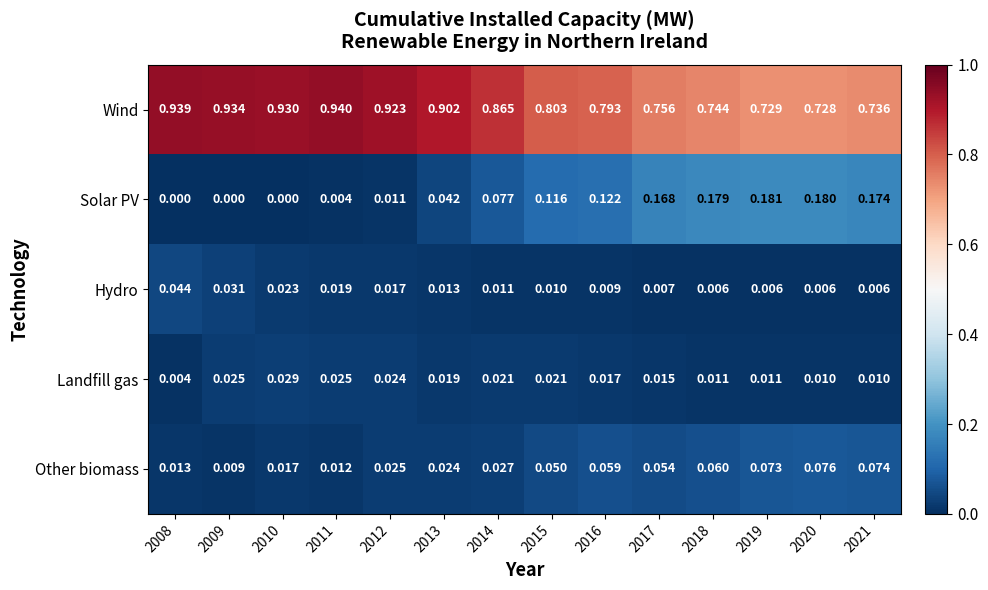

Between 2014 and 2019, which series saw the biggest shift?

Wind